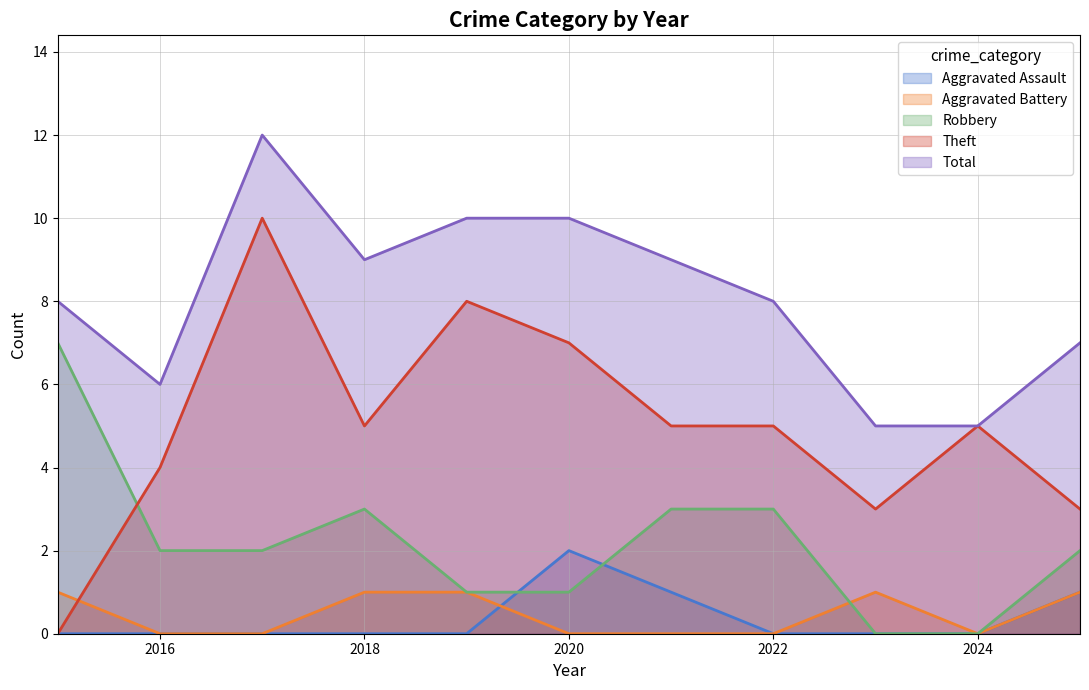

What is the value of the Theft point at the 10th from the left?

5